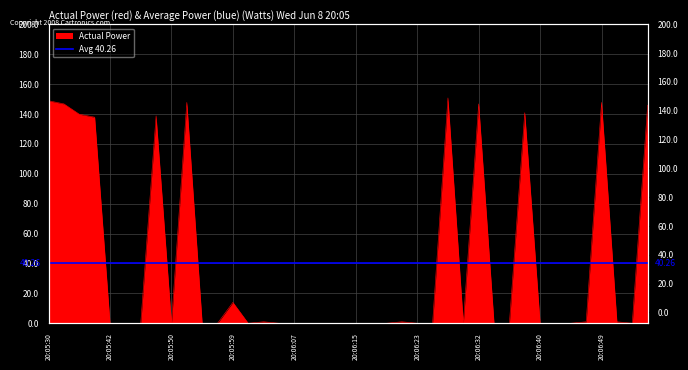

True or false: the data has more than 2 interior local peaks.

True